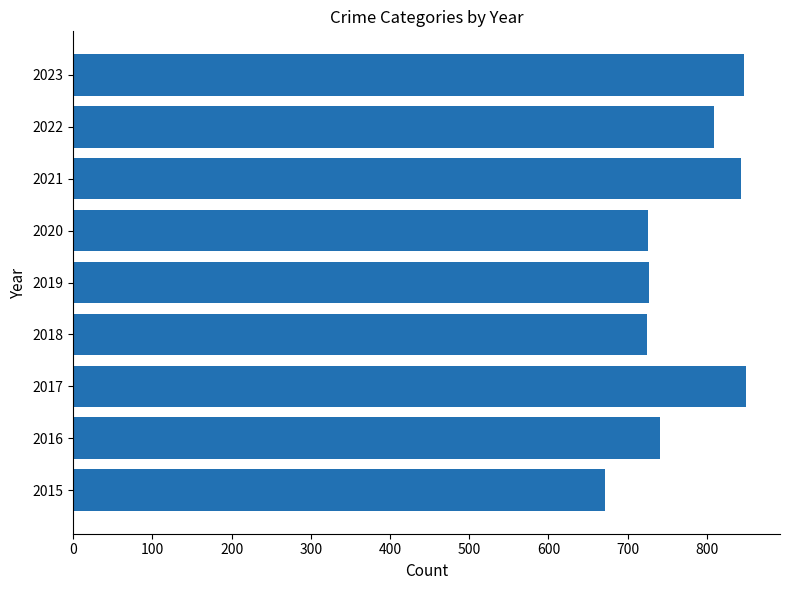

How many distinct data groups are displayed?

1